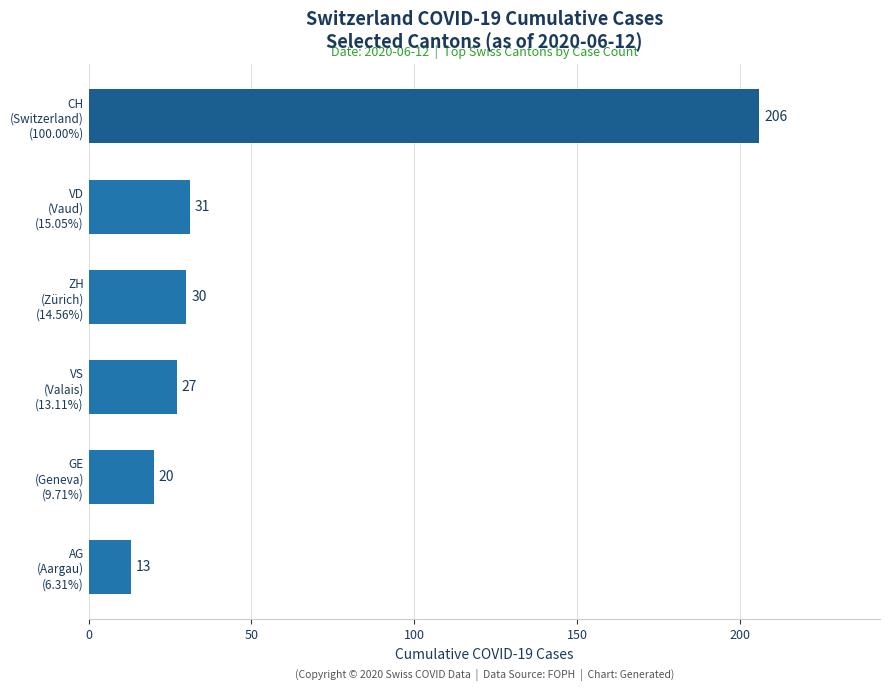

Does the chart contain any negative values?

No